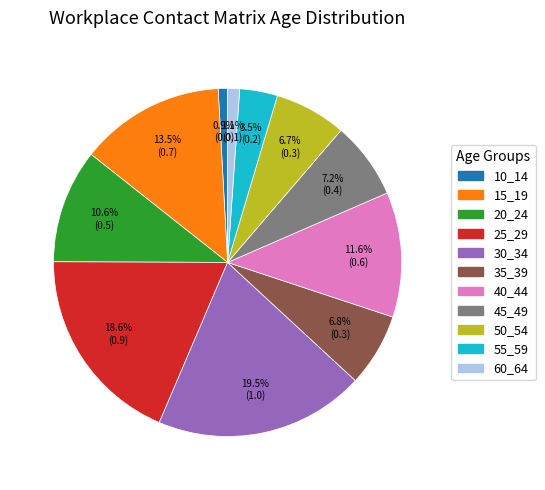

Combined, what portion of the pie is 15_19 and 30_34?

33.0%